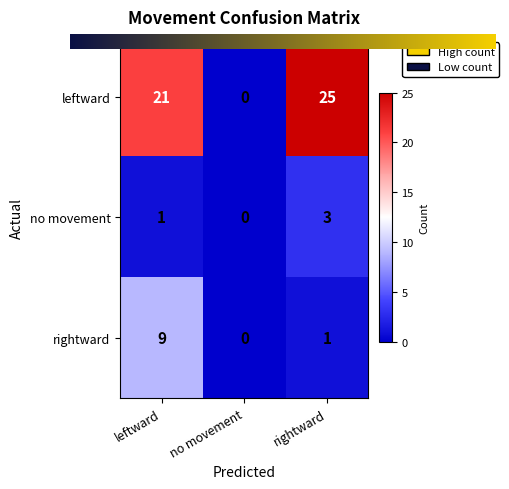

At which label does rightward reach its peak?

leftward